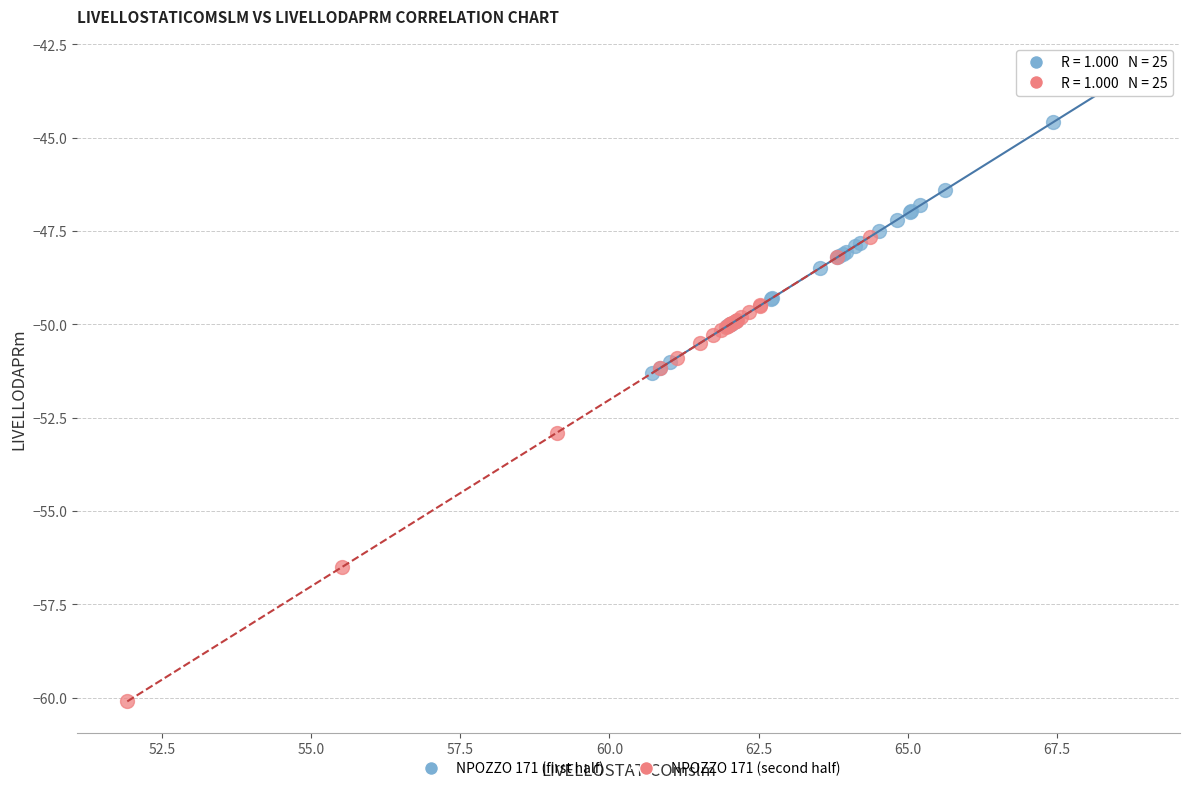

Which series contains the lowest Y value?

NPOZZO 171 (second half)